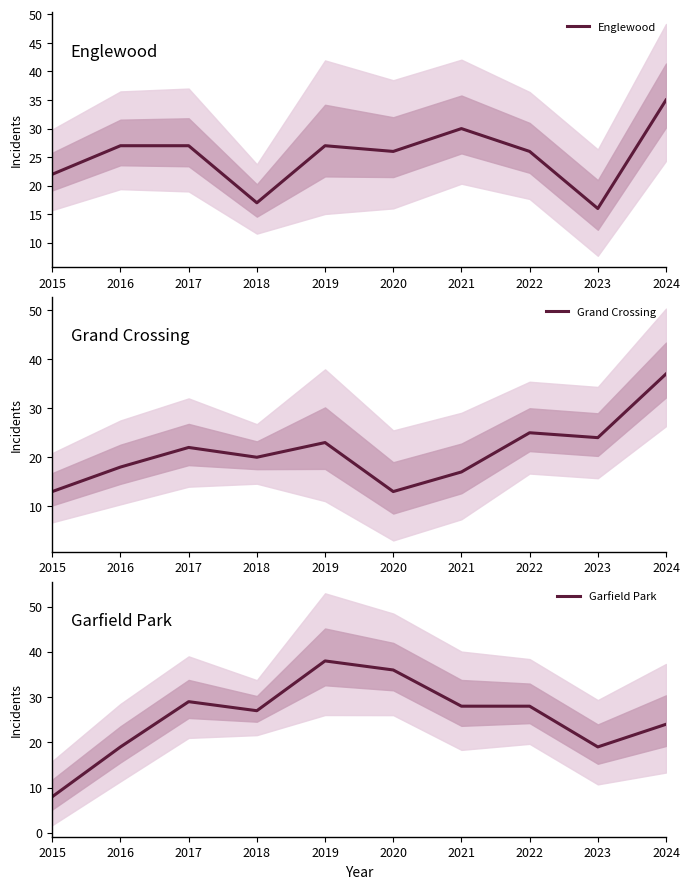

Reading left to right, extract all data points from this chart.

Englewood: 22	27	27	17	27	26	30	26	16	35
Grand Crossing: 13	18	22	20	23	13	17	25	24	37
Garfield Park: 8	19	29	27	38	36	28	28	19	24